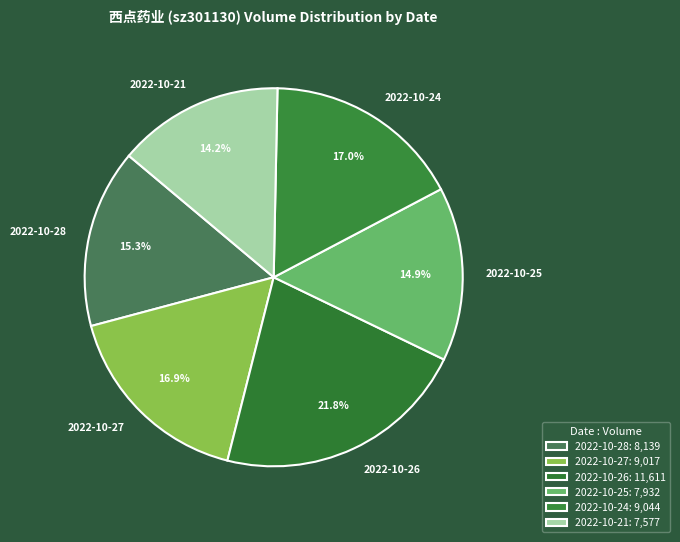

Does any single category account for the majority?

No